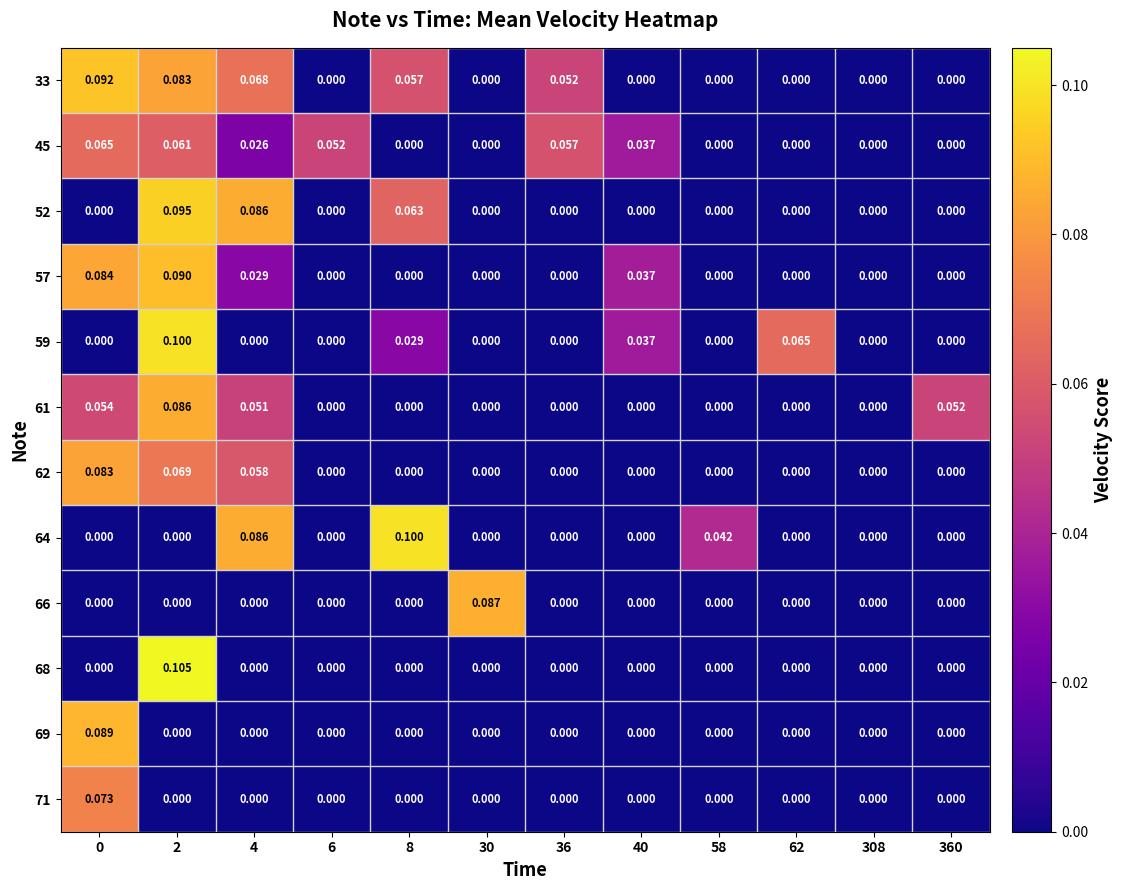

Count the number of data series in this chart.

12